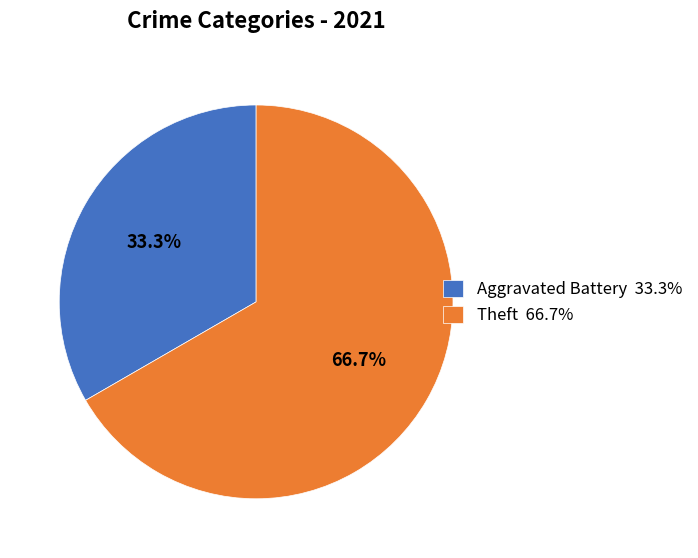

To the nearest percent, what is the difference between the largest and smallest slice percentages?

33%